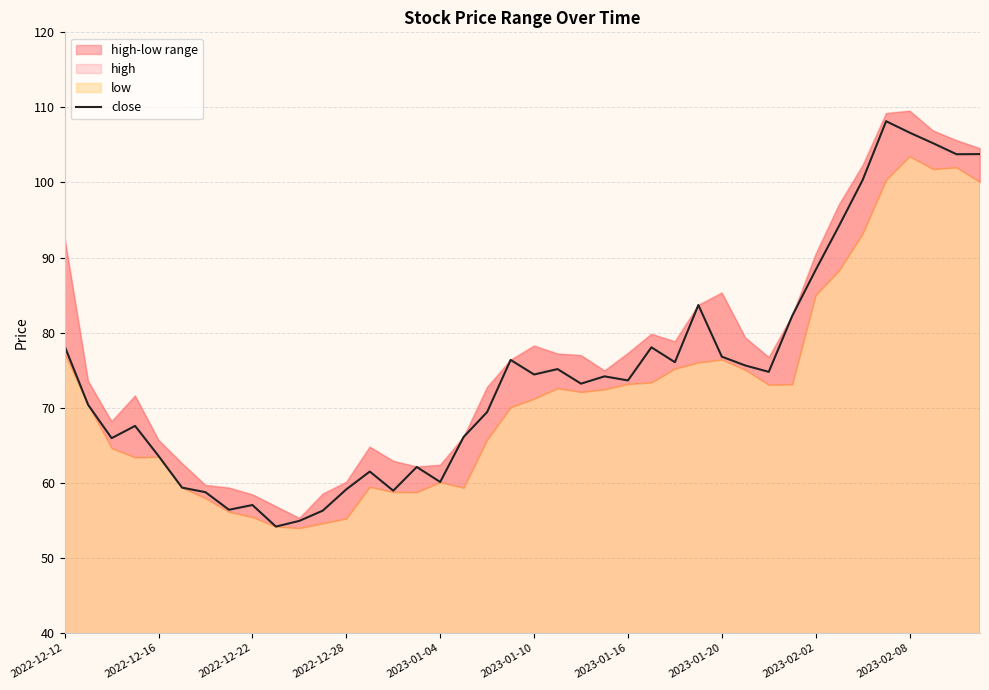

What is the value of the 11th point from the left?

54.9